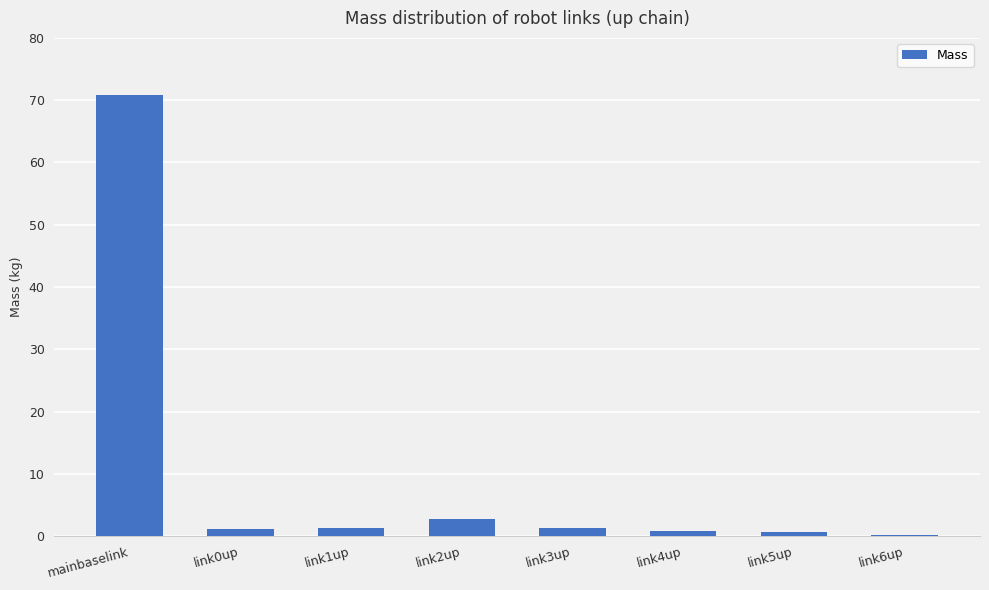

Which has a higher value, mainbaselink or link3up?

mainbaselink